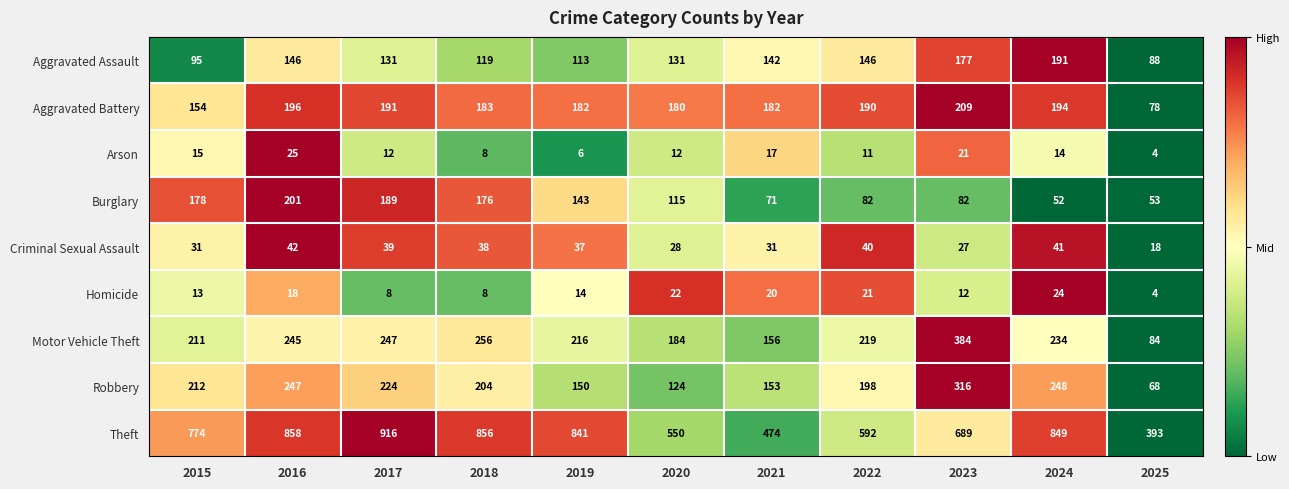

At 2015, list the series in order from largest to smallest.

Theft, Robbery, Motor Vehicle Theft, Burglary, Aggravated Battery, Aggravated Assault, Criminal Sexual Assault, Arson, Homicide